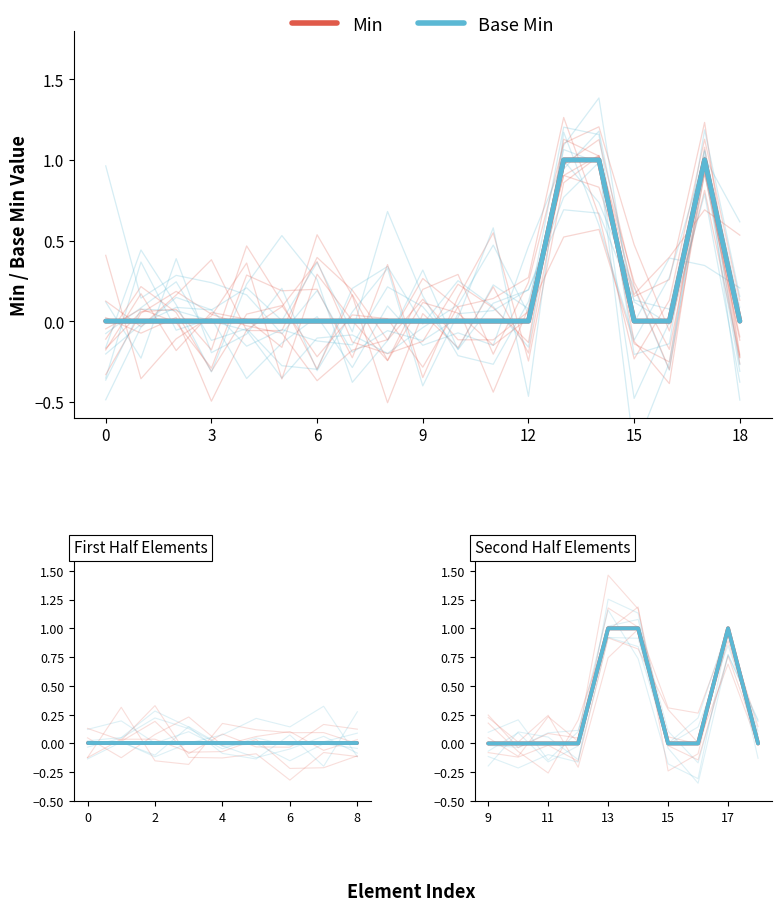

Which series has the largest total across all categories?

Min